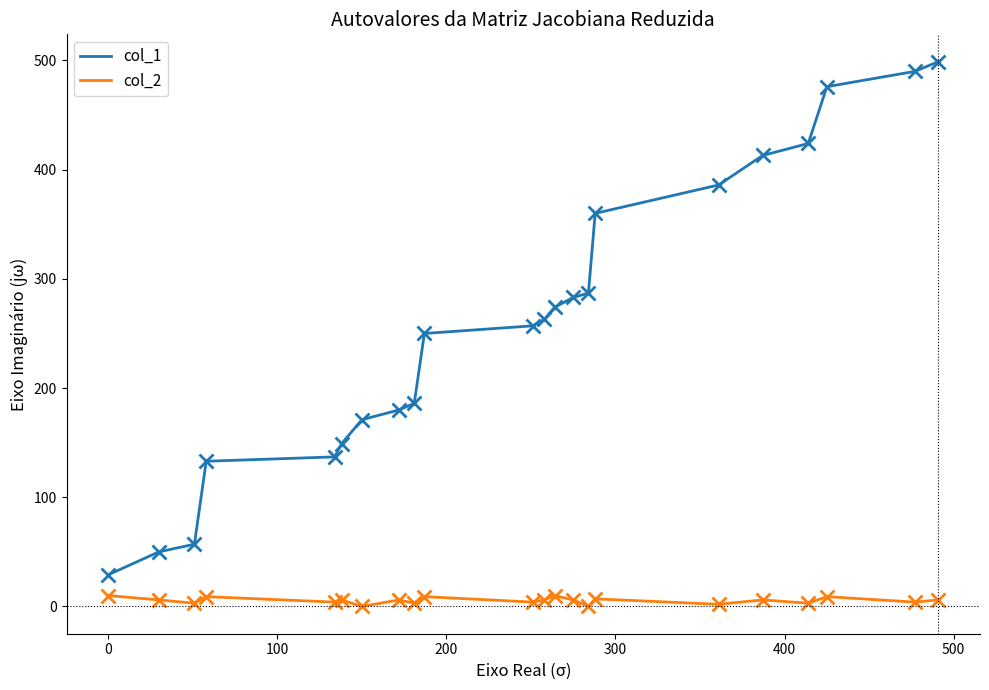

Which series has the largest total across all categories?

col_1